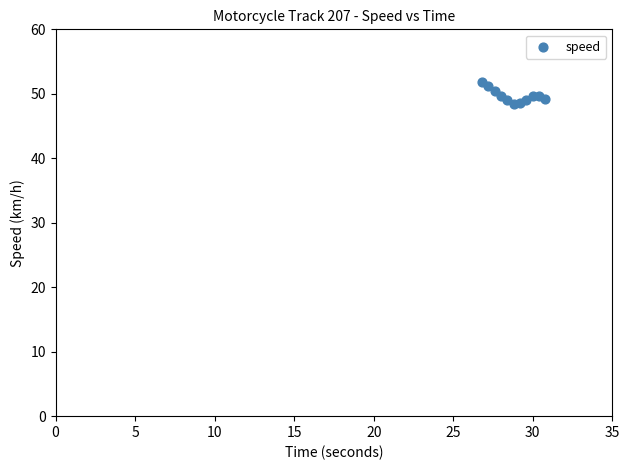

What is the average Y value?

49.7